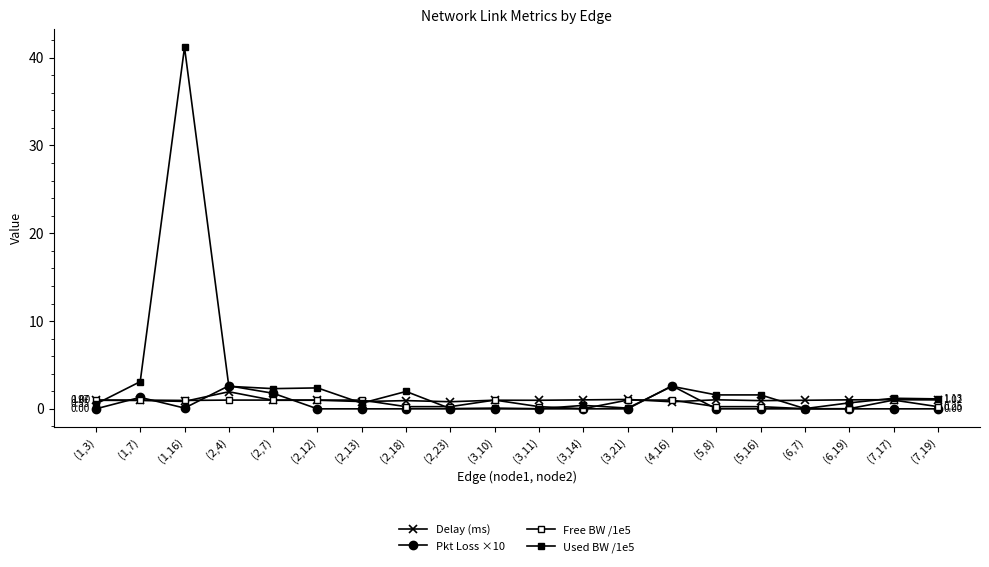

True or false: Free BW /1e5 and Pkt Loss ×10 intersect in this chart.

True